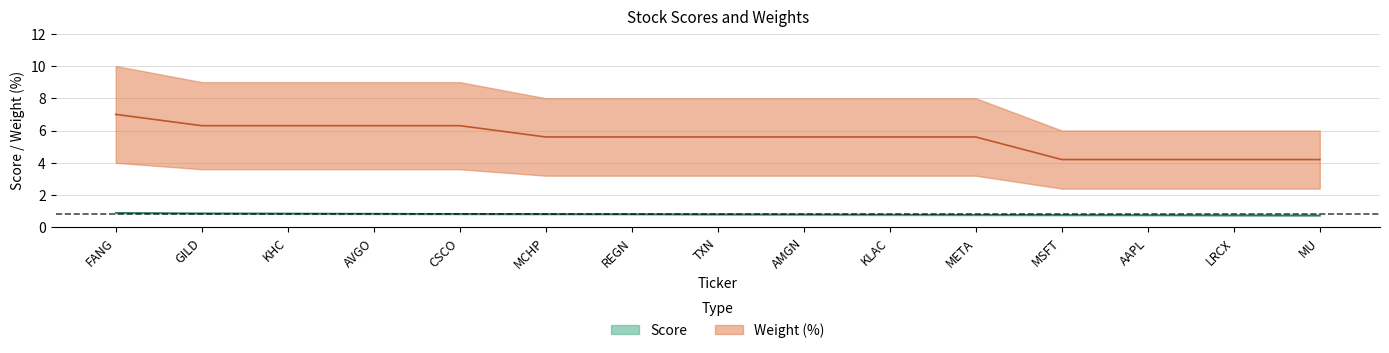

True or false: Weight and Score intersect in this chart.

False